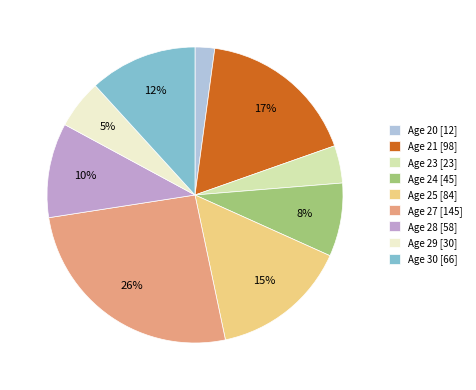

Is Age 21 [98] the majority of the pie?

No